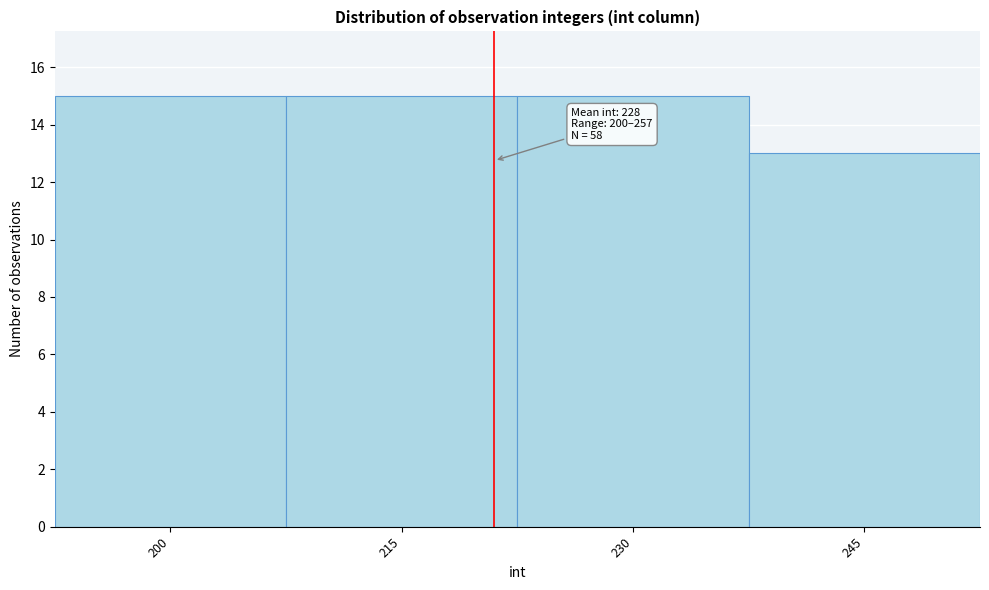

Reading right to left, extract all data points from this chart.

245=13	230=15	215=15	200=15